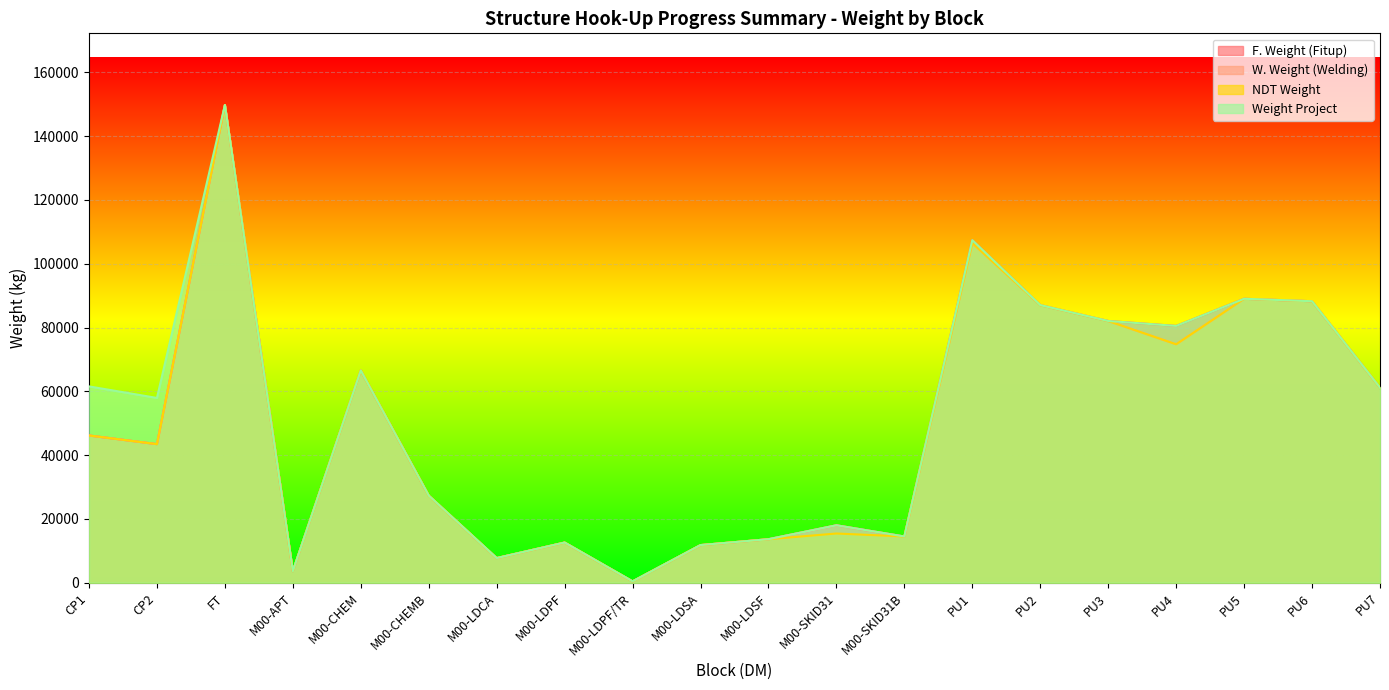

Which series has the widest spread of values?

F. Weight (Fitup)